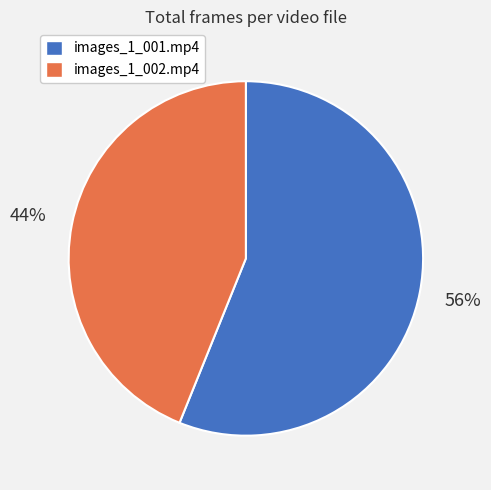

How many segments does this pie chart have?

2